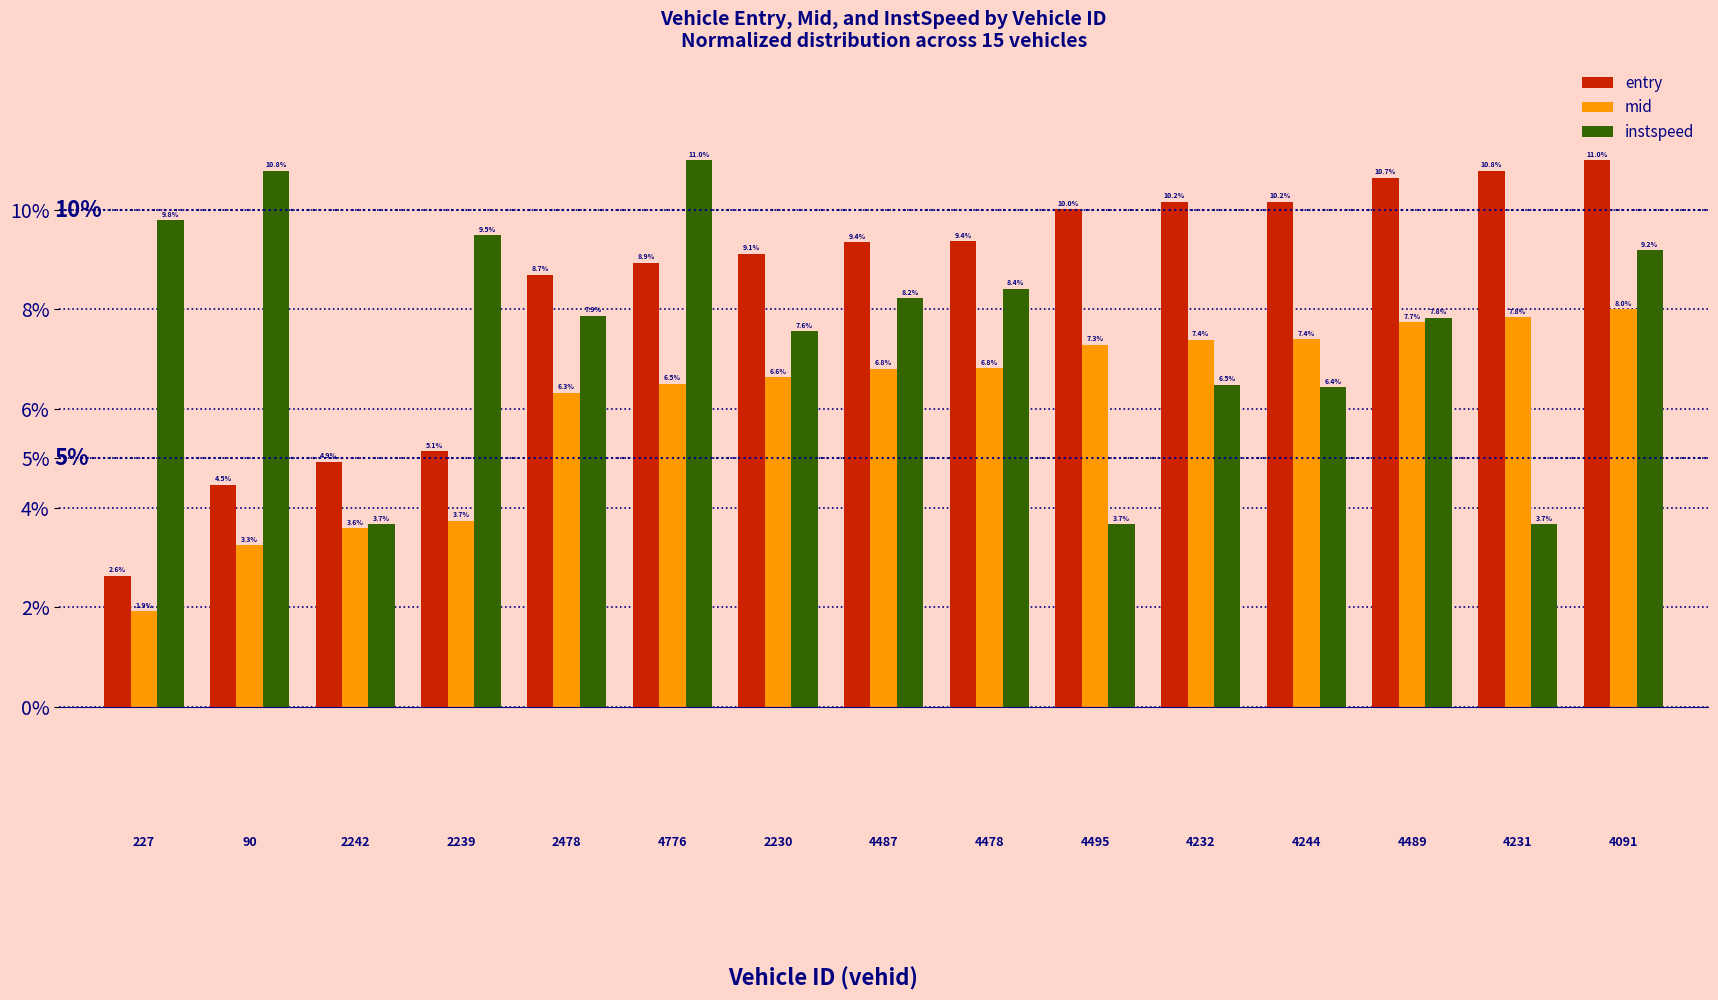

Reading left to right, transcribe all the data shown in this chart.

entry: 2.6	4.5	4.9	5.1	8.7	8.9	9.1	9.4	9.4	10.0	10.2	10.2	10.7	10.8	11.0
mid: 1.9	3.3	3.6	3.7	6.3	6.5	6.6	6.8	6.8	7.3	7.4	7.4	7.7	7.8	8.0
instspeed: 9.8	10.8	3.7	9.5	7.9	11.0	7.6	8.2	8.4	3.7	6.5	6.4	7.8	3.7	9.2